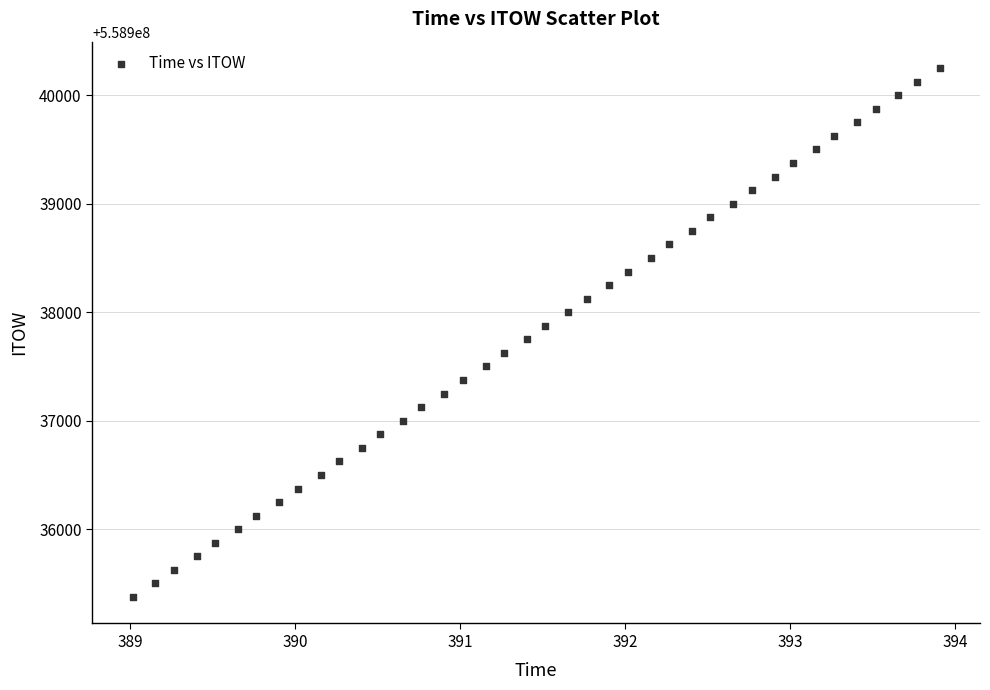

What is the range of Y values (max minus min)?

4875